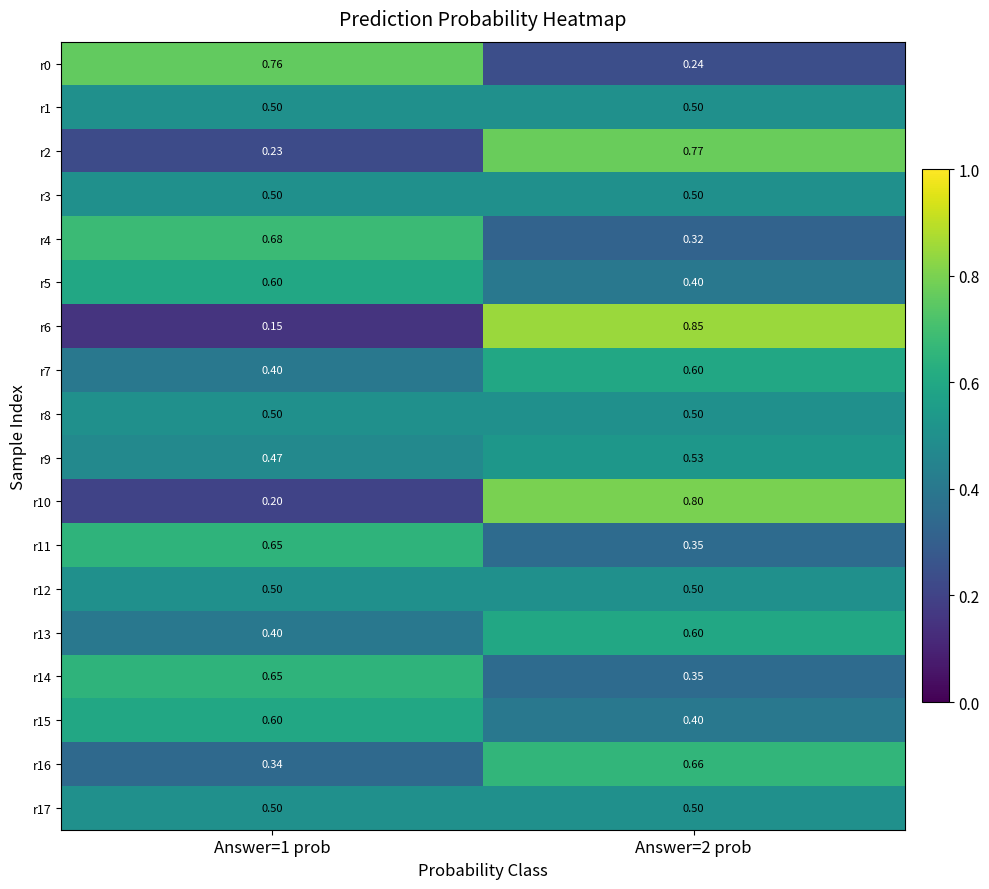

Is the value of r4 at Answer=1 prob greater than the value of r16 at Answer=1 prob?

Yes